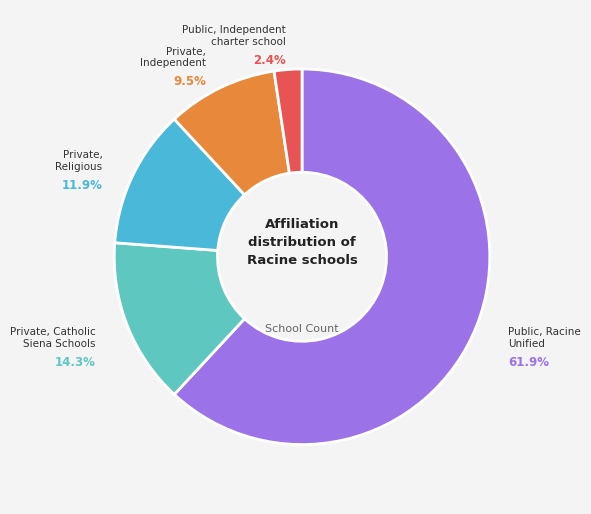

To the nearest percent, what is the difference between the largest and smallest slice percentages?

60%